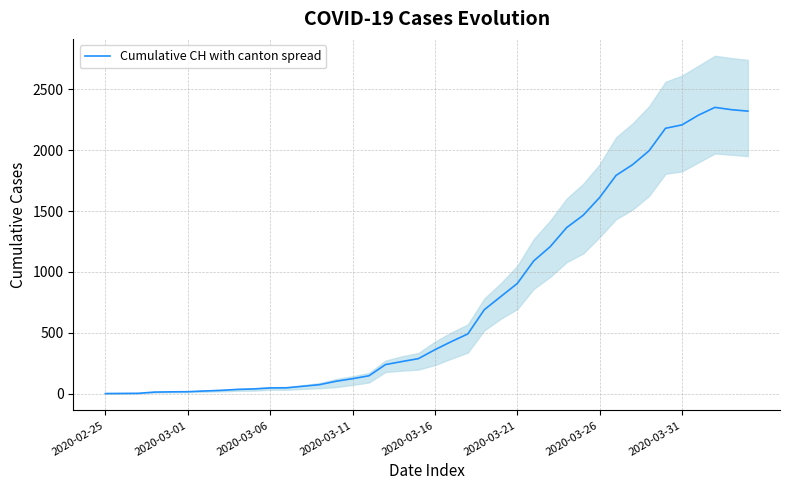

How many distinct data groups are displayed?

1